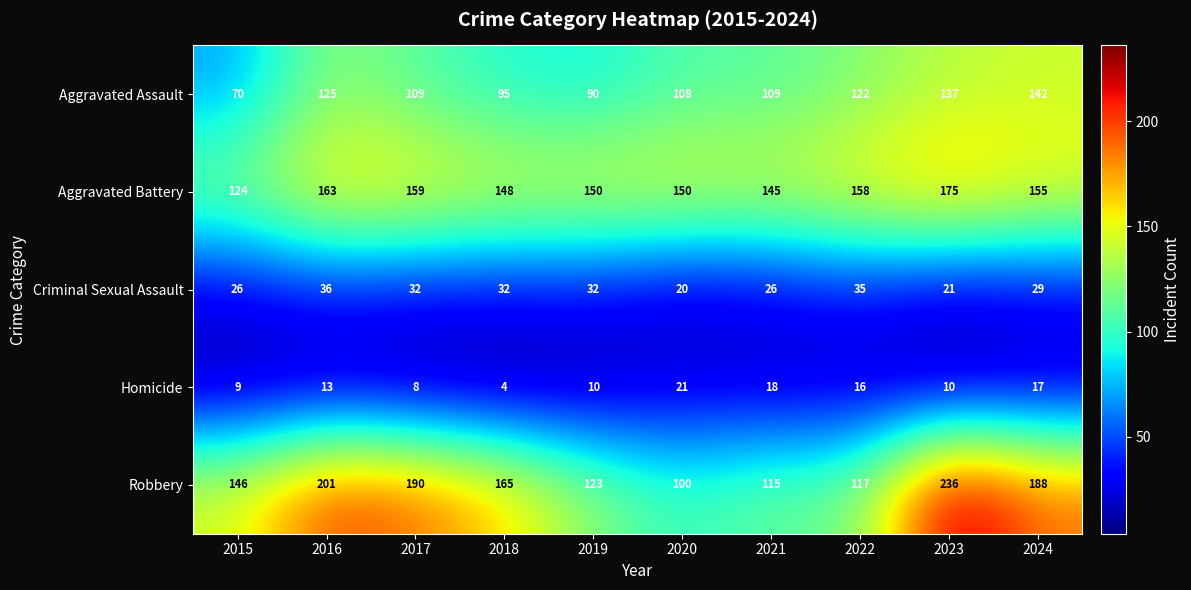

What is the minimum value shown in the chart?

4